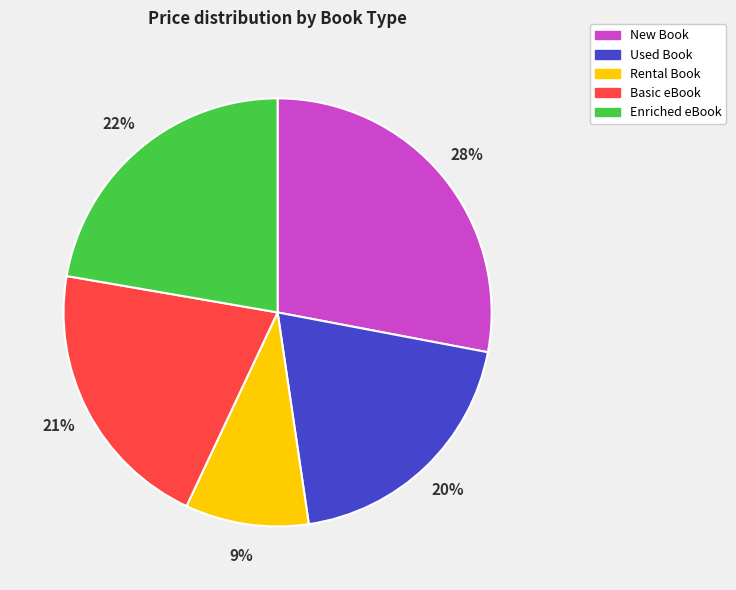

Rank the categories by value from lowest to highest.

Rental Book, Used Book, Basic eBook, Enriched eBook, New Book